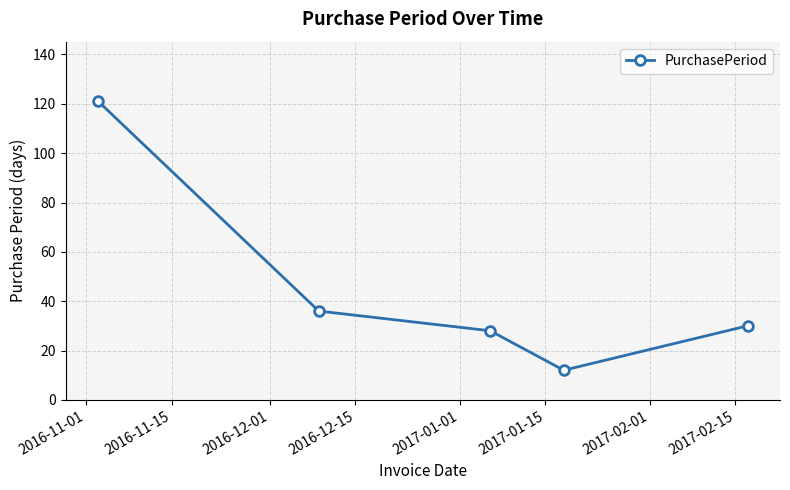

What is the value of the 1st point from the left?

121